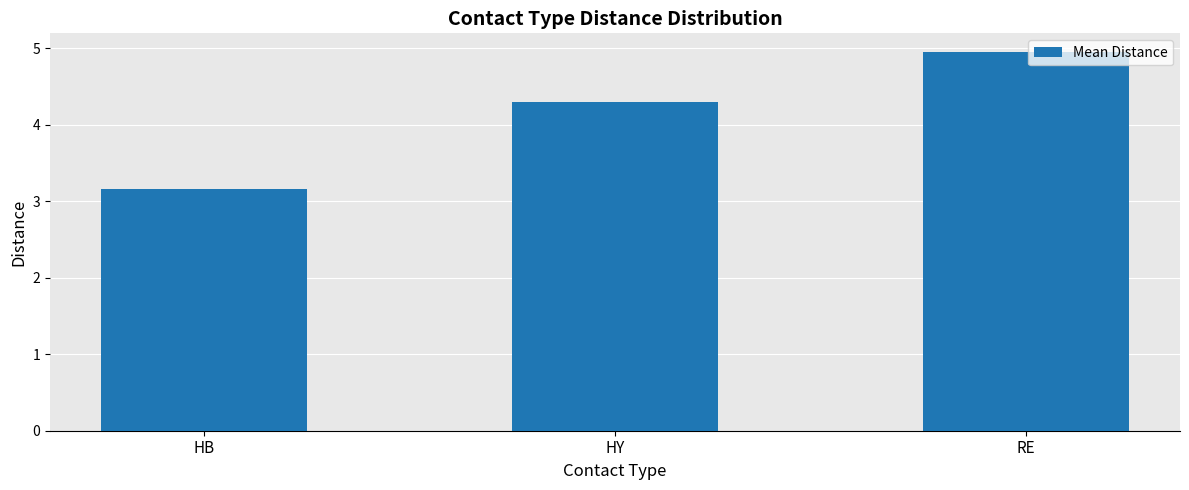

What is the difference between the maximum and minimum values?

1.8